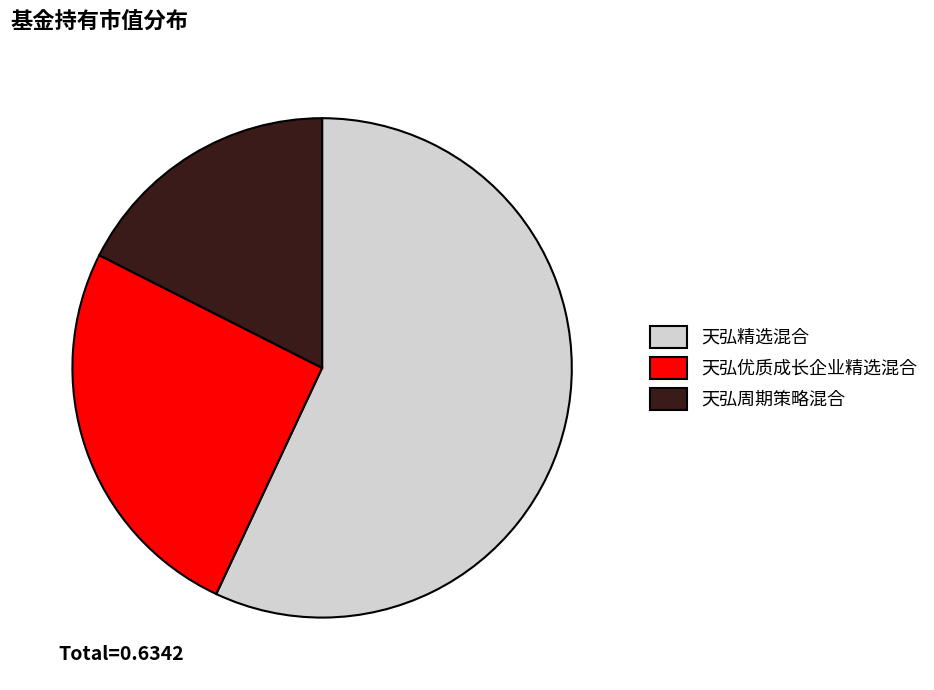

Rank the categories by value from highest to lowest.

天弘精选混合, 天弘优质成长企业精选混合, 天弘周期策略混合